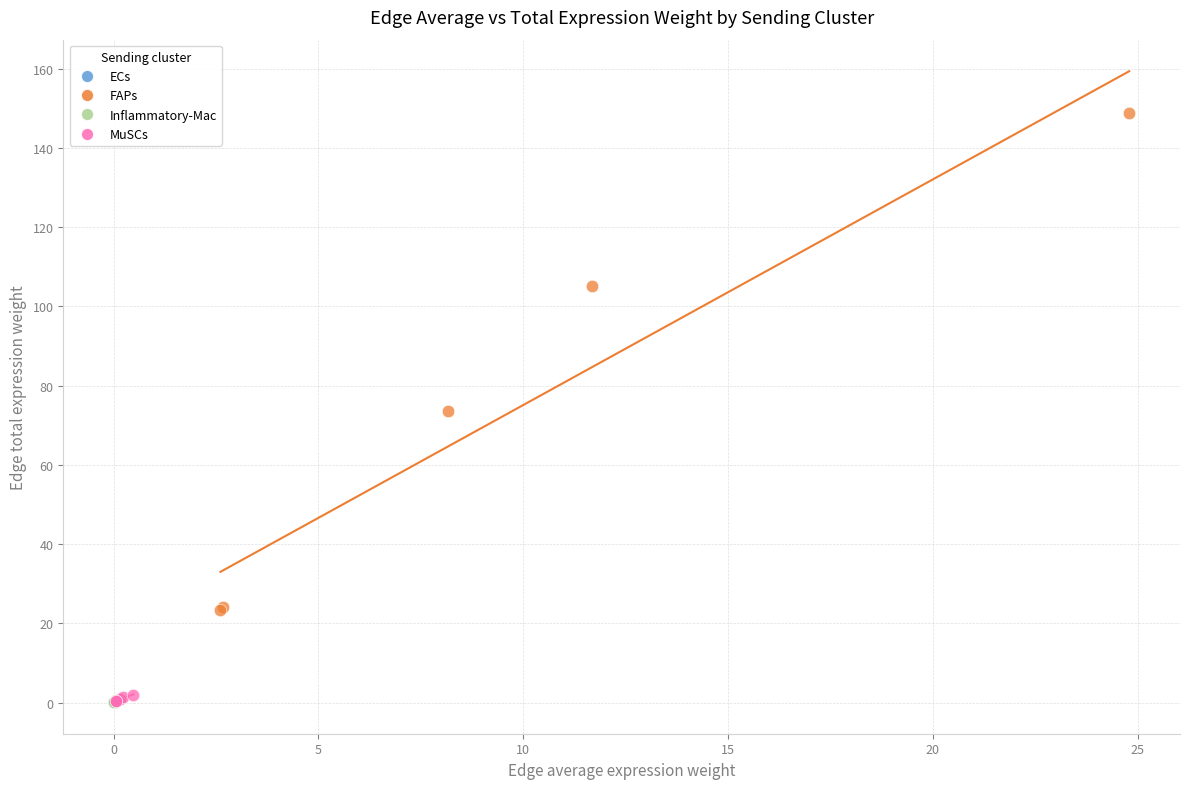

Which series has the largest Y range (max minus min)?

FAPs